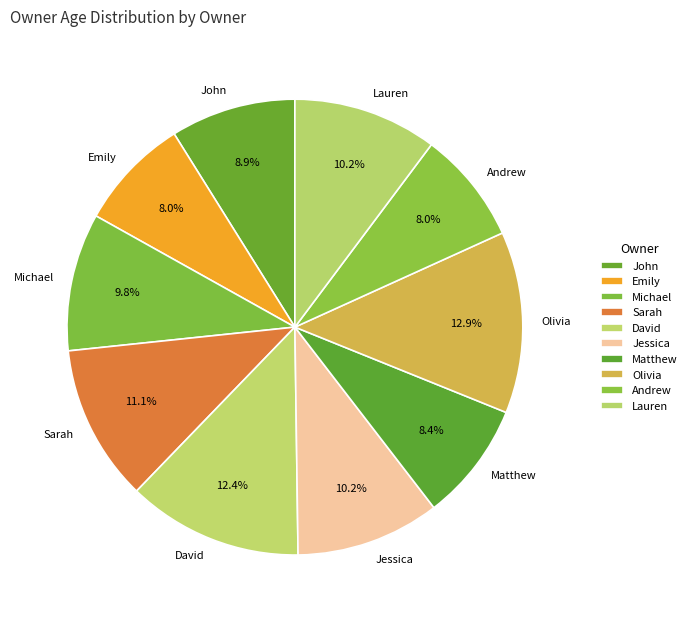

True or false: Andrew accounts for 8% of the total.

True